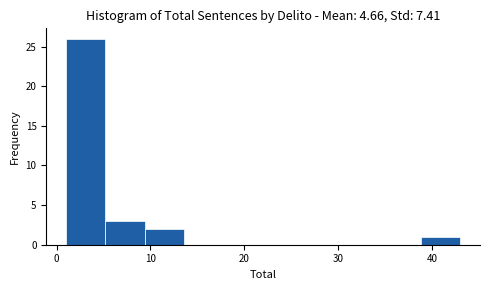

What is the height of the bar covering 38.8 to 43.0 on the x-axis? Neither the bar edges nor the heights are printed on the chart, so give them approximately, as read against the axes.

1